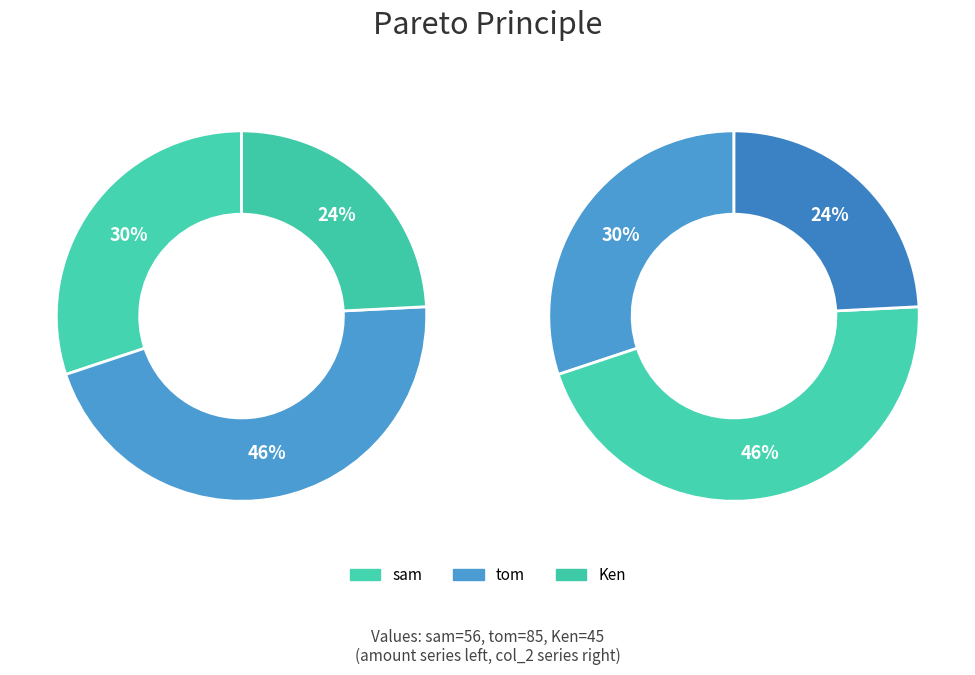

Which category has the smallest portion of the pie?

Ken